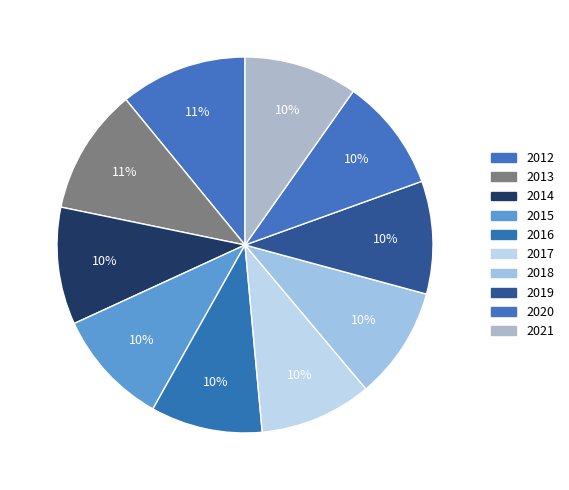

To the nearest percent, what percentage of the pie is 2016?

10%